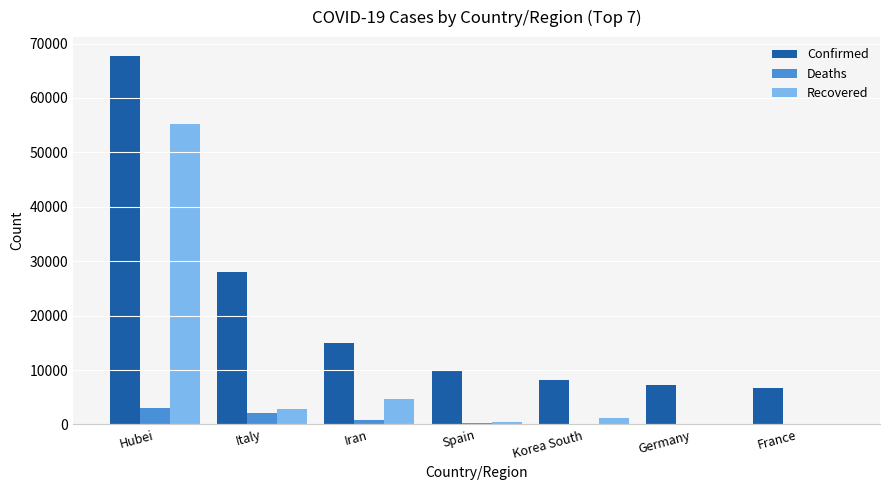

What is the highest value of the Confirmed series?

67798